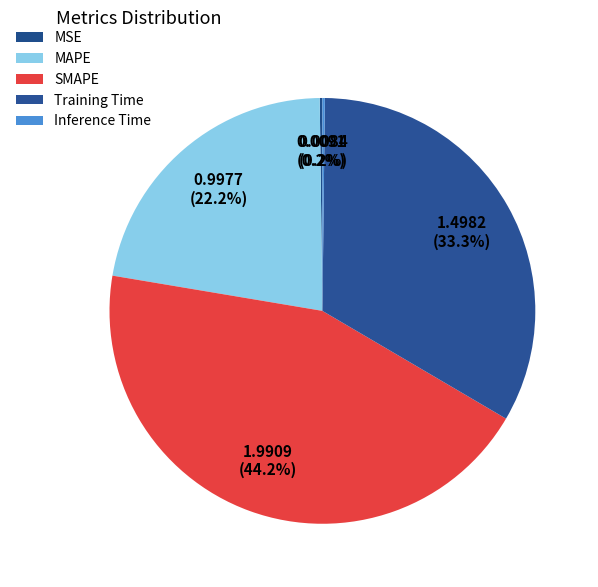

To the nearest percent, what is the difference between the Inference Time and Training Time slice percentages?

33%